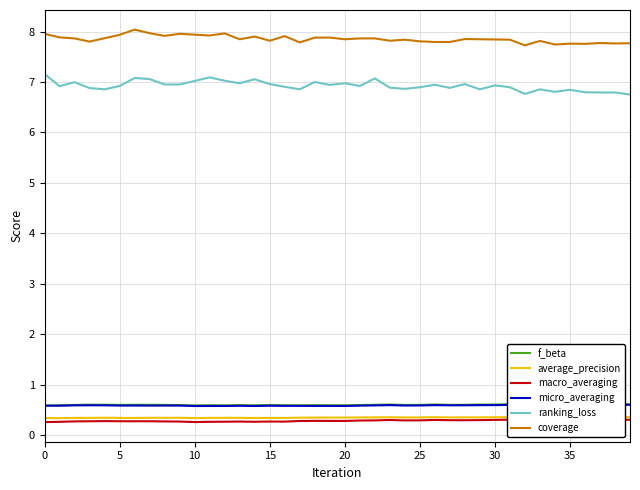

The value of ranking_loss at 5 is 11.3. True or false?

False